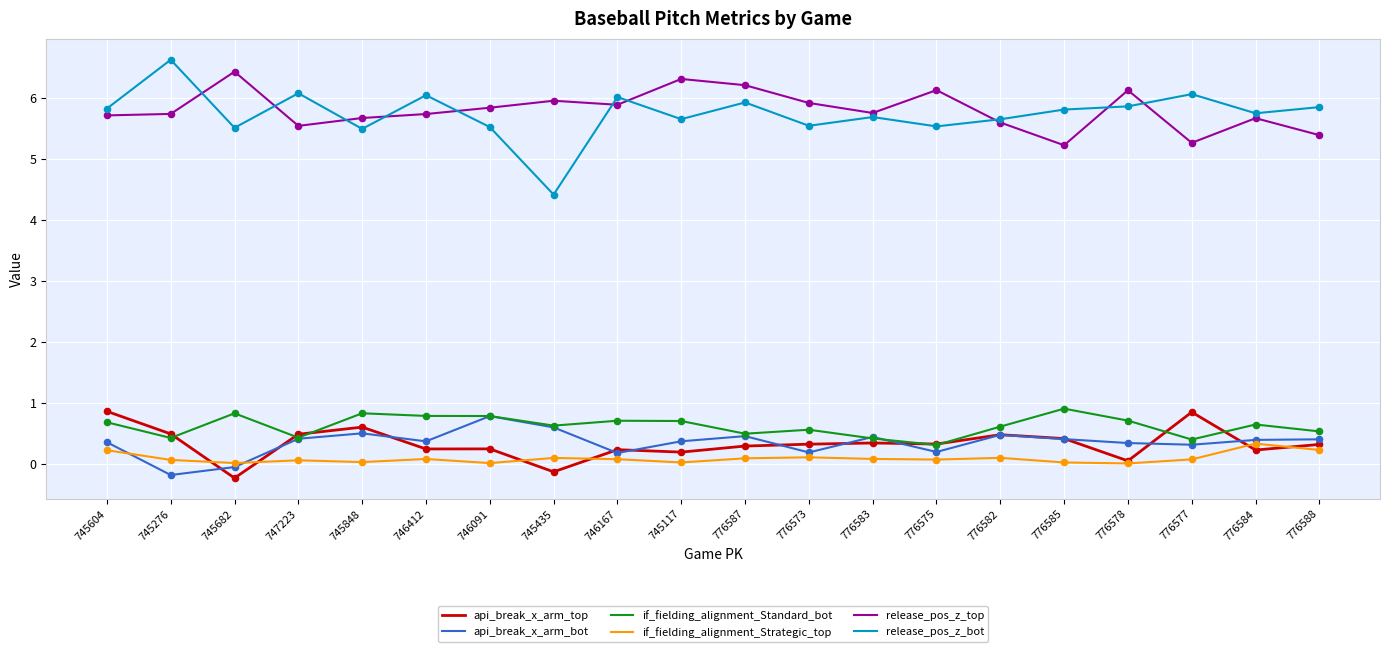

What are all the series names shown in the legend?

api_break_x_arm_top, api_break_x_arm_bot, if_fielding_alignment_Standard_bot, if_fielding_alignment_Strategic_top, release_pos_z_top, release_pos_z_bot